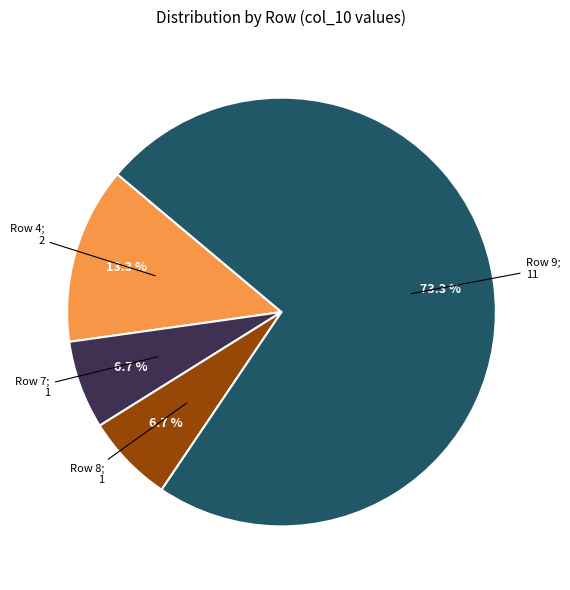

Is there a majority slice in this chart?

Yes